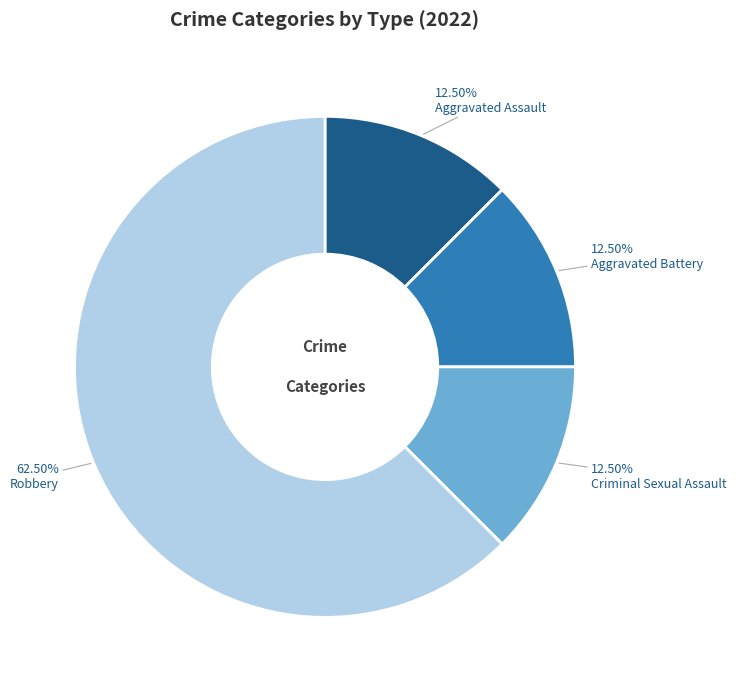

Which category has the biggest portion of the pie?

Robbery